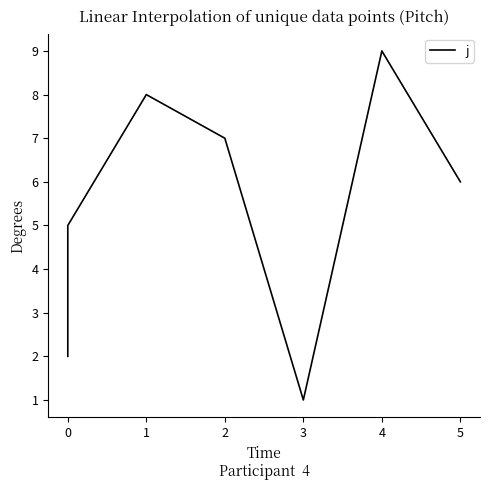

Reading left to right, transcribe all the data shown in this chart.

2	3	4	5	8	7	1	9	6